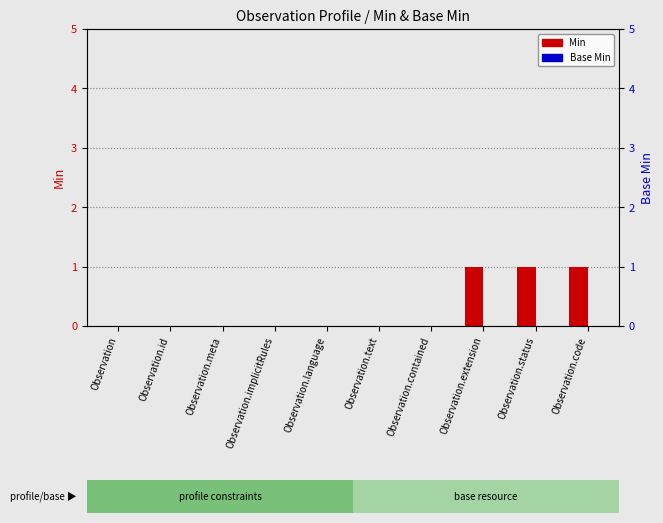

How many bars are there in each group?

2